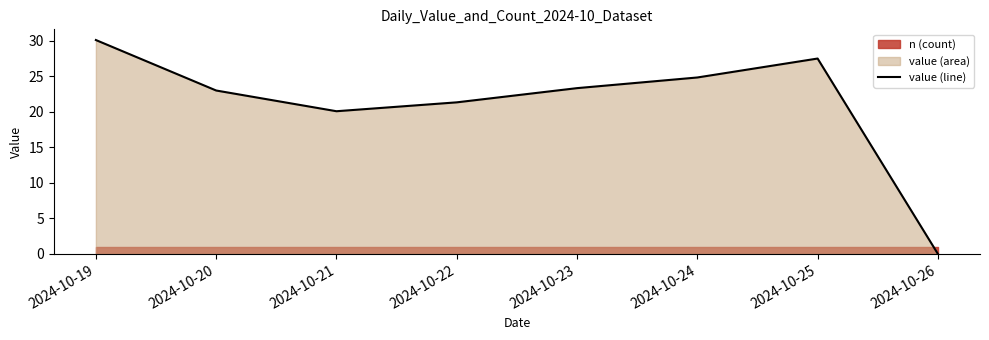

How many points are higher than both their immediate neighbors (excluding endpoints)?

1